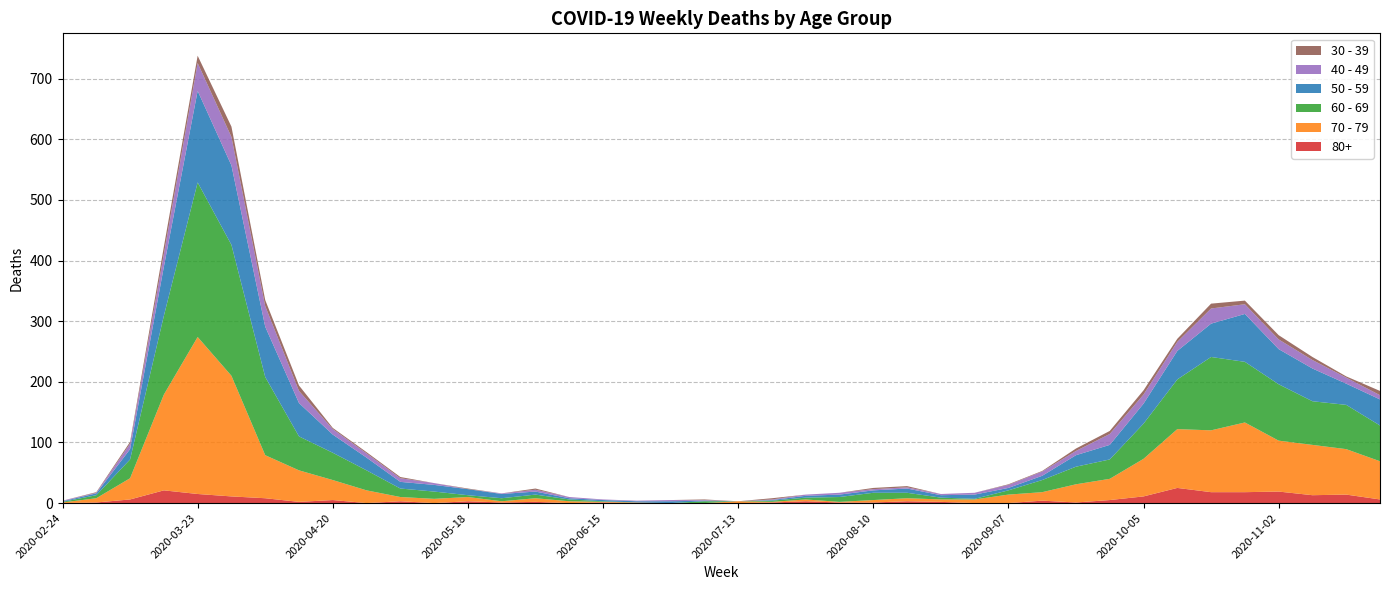

Reading left to right, extract all data points from this chart.

80+: 2020-02-24=0	2020-03-02=1	2020-03-09=6	2020-03-16=21	2020-03-23=15	2020-03-30=11	2020-04-06=8	2020-04-13=2	2020-04-20=5	2020-04-27=0	2020-05-04=3	2020-05-11=0	2020-05-18=3	2020-05-25=1	2020-06-01=2	2020-06-08=0	2020-06-15=1	2020-06-22=0	2020-06-29=0	2020-07-06=0	2020-07-13=0	2020-07-20=1	2020-07-27=3	2020-08-03=1	2020-08-10=1	2020-08-17=3	2020-08-24=2	2020-08-31=0	2020-09-07=0	2020-09-14=4	2020-09-21=1	2020-09-28=5	2020-10-05=11	2020-10-12=25	2020-10-19=18	2020-10-26=18	2020-11-02=19	2020-11-09=13	2020-11-16=14	2020-11-23=6
70 - 79: 2020-02-24=1	2020-03-02=7	2020-03-09=35	2020-03-16=158	2020-03-23=259	2020-03-30=199	2020-04-06=71	2020-04-13=52	2020-04-20=33	2020-04-27=21	2020-05-04=7	2020-05-11=7	2020-05-18=7	2020-05-25=2	2020-06-01=6	2020-06-08=3	2020-06-15=1	2020-06-22=1	2020-06-29=0	2020-07-06=0	2020-07-13=3	2020-07-20=1	2020-07-27=3	2020-08-03=1	2020-08-10=4	2020-08-17=5	2020-08-24=4	2020-08-31=6	2020-09-07=14	2020-09-14=14	2020-09-21=30	2020-09-28=35	2020-10-05=62	2020-10-12=97	2020-10-19=102	2020-10-26=115	2020-11-02=84	2020-11-09=83	2020-11-16=75	2020-11-23=63
60 - 69: 2020-02-24=1	2020-03-02=5	2020-03-09=31	2020-03-16=130	2020-03-23=255	2020-03-30=216	2020-04-06=129	2020-04-13=56	2020-04-20=45	2020-04-27=33	2020-05-04=14	2020-05-11=12	2020-05-18=3	2020-05-25=5	2020-06-01=6	2020-06-08=3	2020-06-15=1	2020-06-22=0	2020-06-29=0	2020-07-06=3	2020-07-13=0	2020-07-20=2	2020-07-27=3	2020-08-03=8	2020-08-10=12	2020-08-17=9	2020-08-24=3	2020-08-31=1	2020-09-07=7	2020-09-14=20	2020-09-21=29	2020-09-28=32	2020-10-05=58	2020-10-12=82	2020-10-19=121	2020-10-26=100	2020-11-02=93	2020-11-09=72	2020-11-16=73	2020-11-23=59
50 - 59: 2020-02-24=1	2020-03-02=3	2020-03-09=17	2020-03-16=81	2020-03-23=151	2020-03-30=131	2020-04-06=83	2020-04-13=55	2020-04-20=30	2020-04-27=21	2020-05-04=11	2020-05-11=11	2020-05-18=10	2020-05-25=7	2020-06-01=5	2020-06-08=2	2020-06-15=2	2020-06-22=2	2020-06-29=3	2020-07-06=1	2020-07-13=0	2020-07-20=1	2020-07-27=3	2020-08-03=4	2020-08-10=4	2020-08-17=7	2020-08-24=4	2020-08-31=7	2020-09-07=4	2020-09-14=7	2020-09-21=19	2020-09-28=24	2020-10-05=33	2020-10-12=47	2020-10-19=55	2020-10-26=79	2020-11-02=58	2020-11-09=54	2020-11-16=35	2020-11-23=43
40 - 49: 2020-02-24=1	2020-03-02=1	2020-03-09=9	2020-03-16=21	2020-03-23=46	2020-03-30=47	2020-04-06=34	2020-04-13=20	2020-04-20=9	2020-04-27=7	2020-05-04=6	2020-05-11=3	2020-05-18=0	2020-05-25=1	2020-06-01=3	2020-06-08=2	2020-06-15=1	2020-06-22=1	2020-06-29=2	2020-07-06=1	2020-07-13=0	2020-07-20=1	2020-07-27=2	2020-08-03=3	2020-08-10=2	2020-08-17=2	2020-08-24=2	2020-08-31=3	2020-09-07=5	2020-09-14=7	2020-09-21=7	2020-09-28=18	2020-10-05=15	2020-10-12=15	2020-10-19=25	2020-10-26=16	2020-11-02=16	2020-11-09=14	2020-11-16=10	2020-11-23=7
30 - 39: 2020-02-24=0	2020-03-02=1	2020-03-09=3	2020-03-16=12	2020-03-23=12	2020-03-30=17	2020-04-06=10	2020-04-13=9	2020-04-20=2	2020-04-27=2	2020-05-04=2	2020-05-11=0	2020-05-18=1	2020-05-25=0	2020-06-01=2	2020-06-08=0	2020-06-15=0	2020-06-22=0	2020-06-29=0	2020-07-06=1	2020-07-13=0	2020-07-20=2	2020-07-27=0	2020-08-03=0	2020-08-10=2	2020-08-17=2	2020-08-24=0	2020-08-31=0	2020-09-07=1	2020-09-14=1	2020-09-21=4	2020-09-28=5	2020-10-05=7	2020-10-12=5	2020-10-19=8	2020-10-26=6	2020-11-02=7	2020-11-09=5	2020-11-16=2	2020-11-23=7